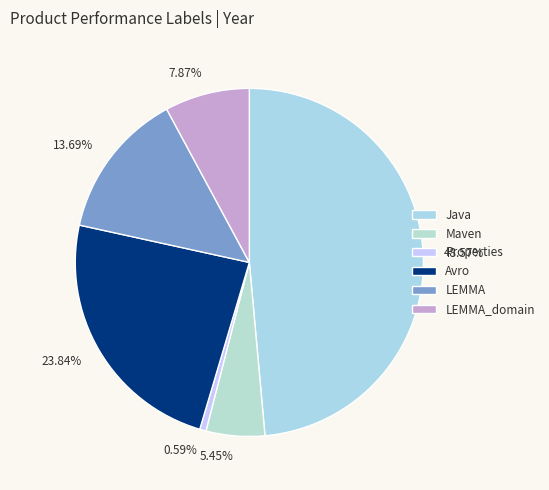

To the nearest percent, what is the difference between the largest and smallest slice percentages?

48%